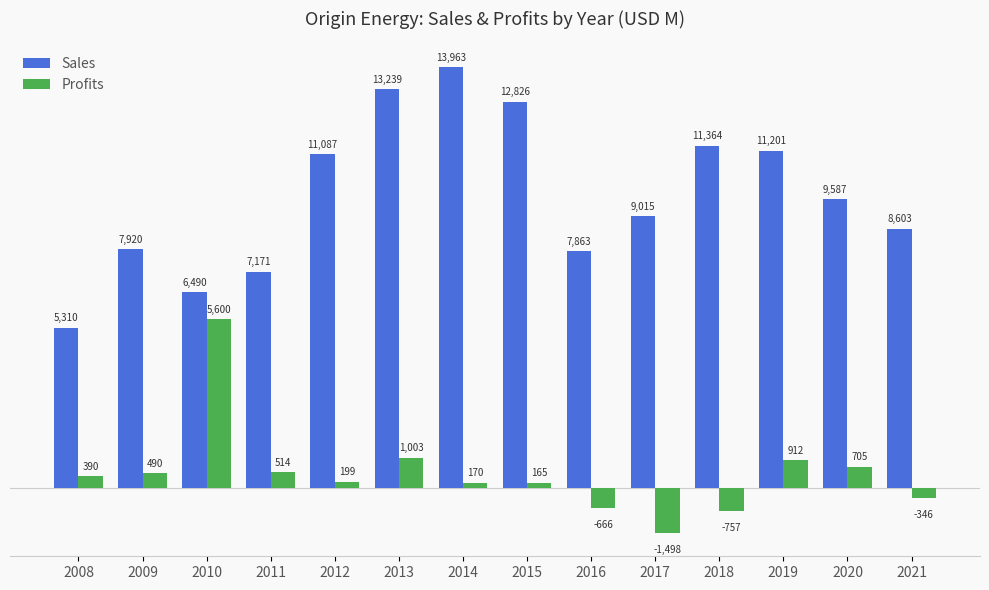

Between 2015 and 2016, which series saw the biggest shift?

Sales